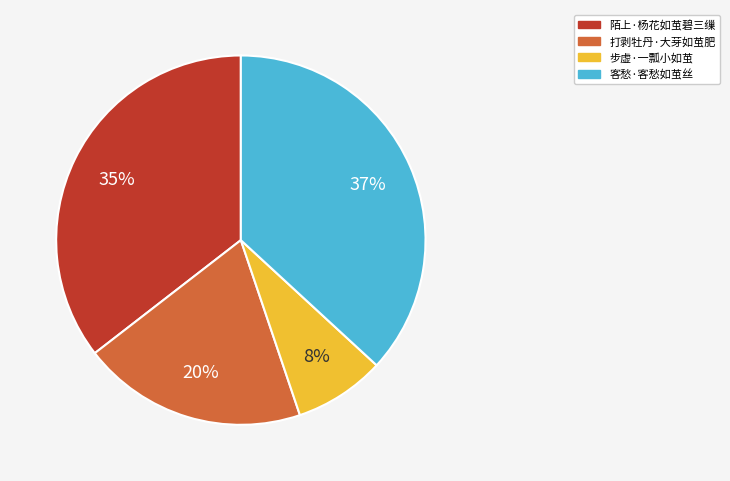

Is 陌上·杨花如茧碧三缫 the majority of the pie?

No